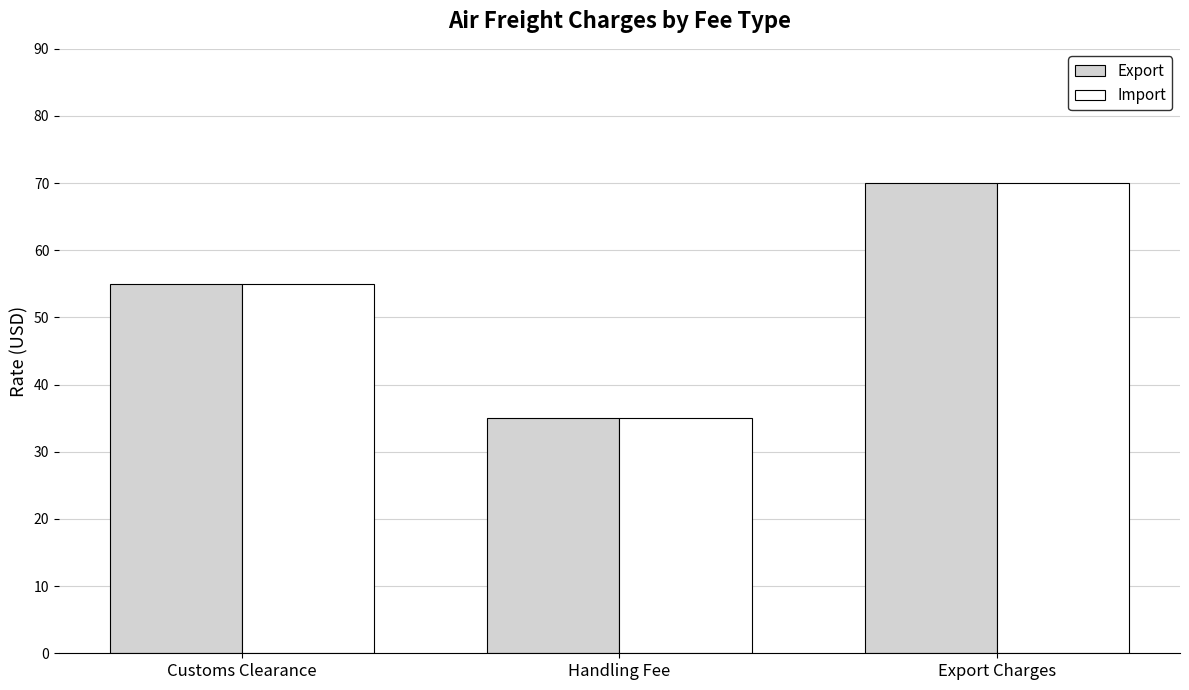

Are the bars grouped side by side (vs. stacked)?

Yes